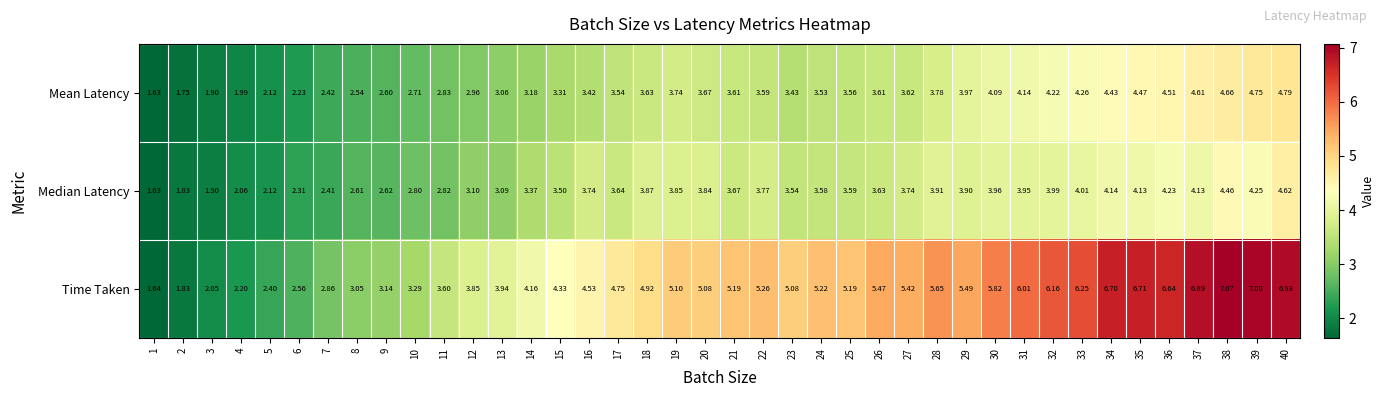

Which series has the widest spread of values?

Time Taken